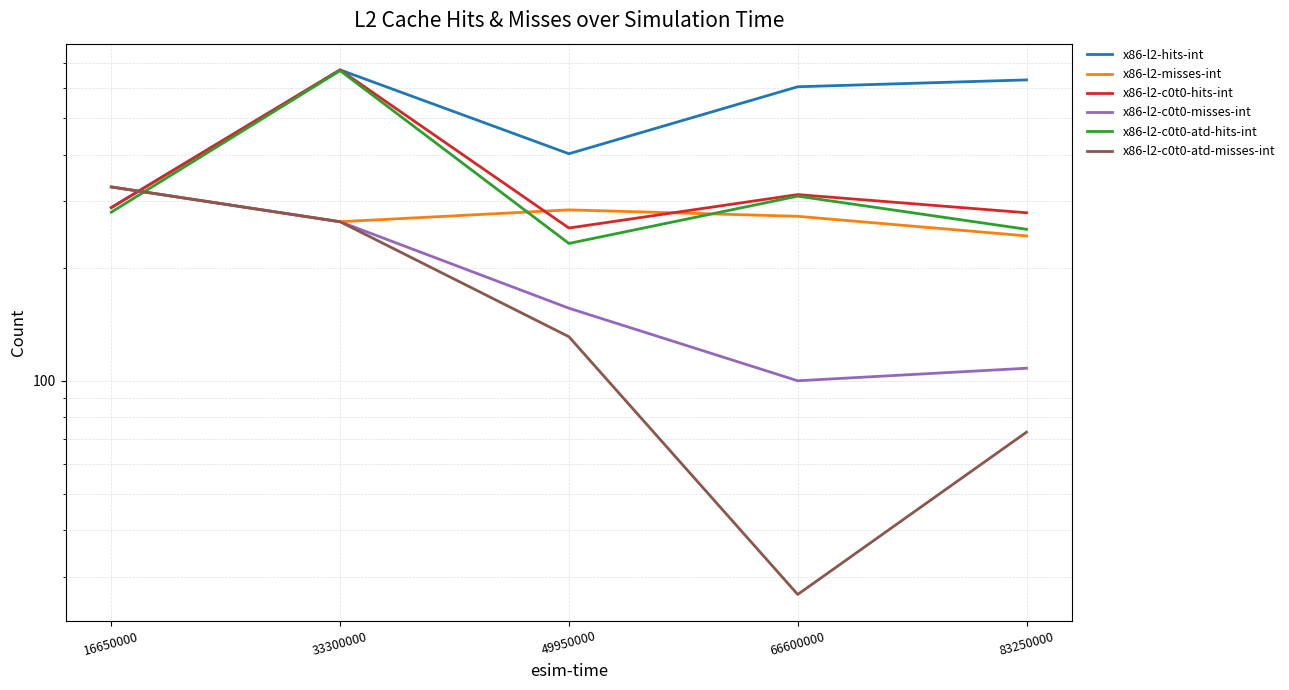

At how many categories does at least one series exceed 350?

4